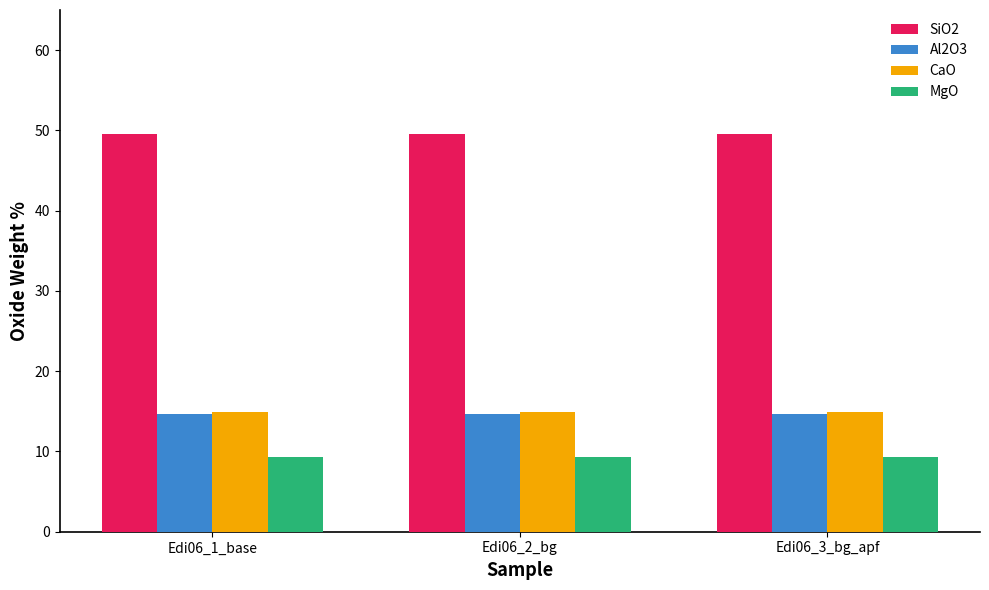

What is the maximum value for Al2O3?

14.6